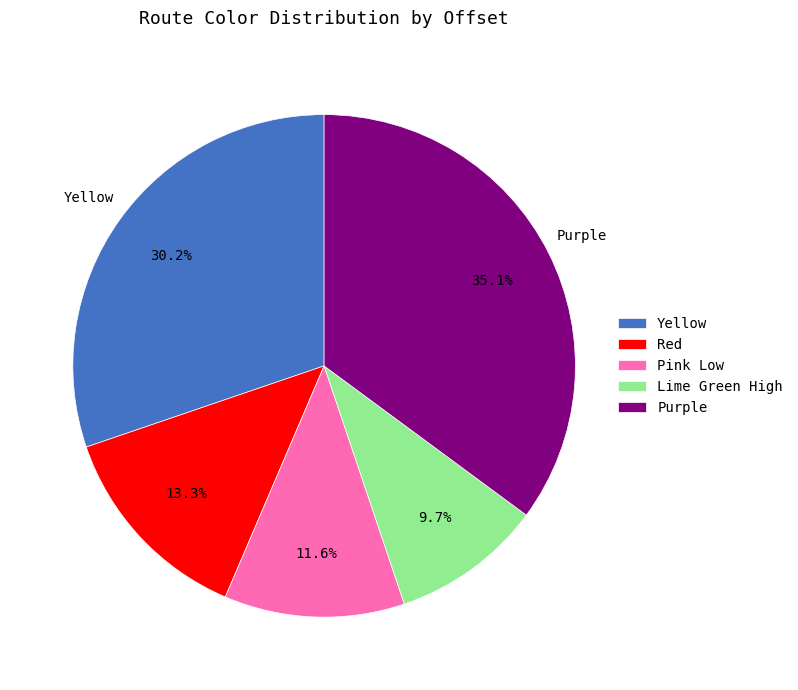

How many segments does this pie chart have?

5